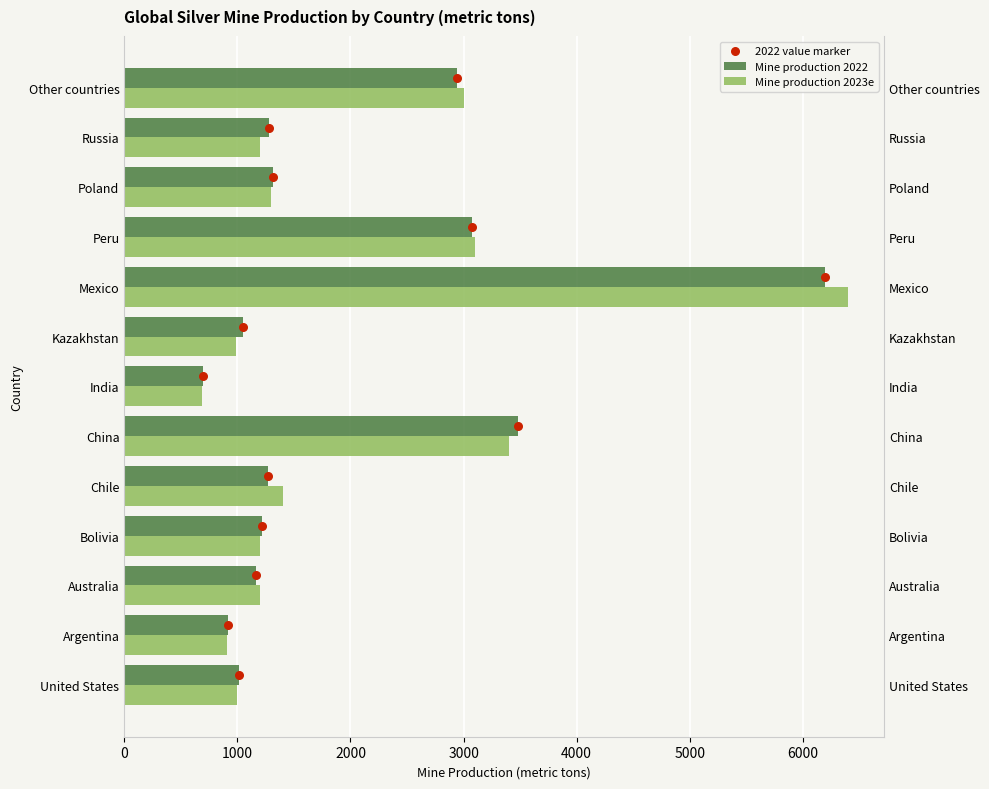

Which series has the largest total across all categories?

Mine production 2023e